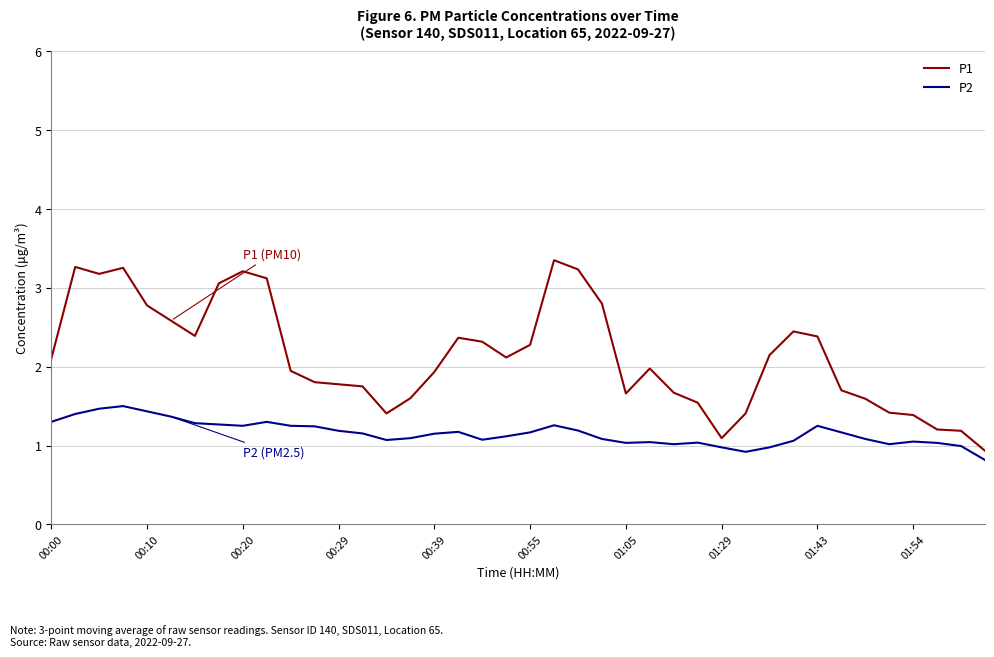

What is the lowest value of the P1 series?

0.9